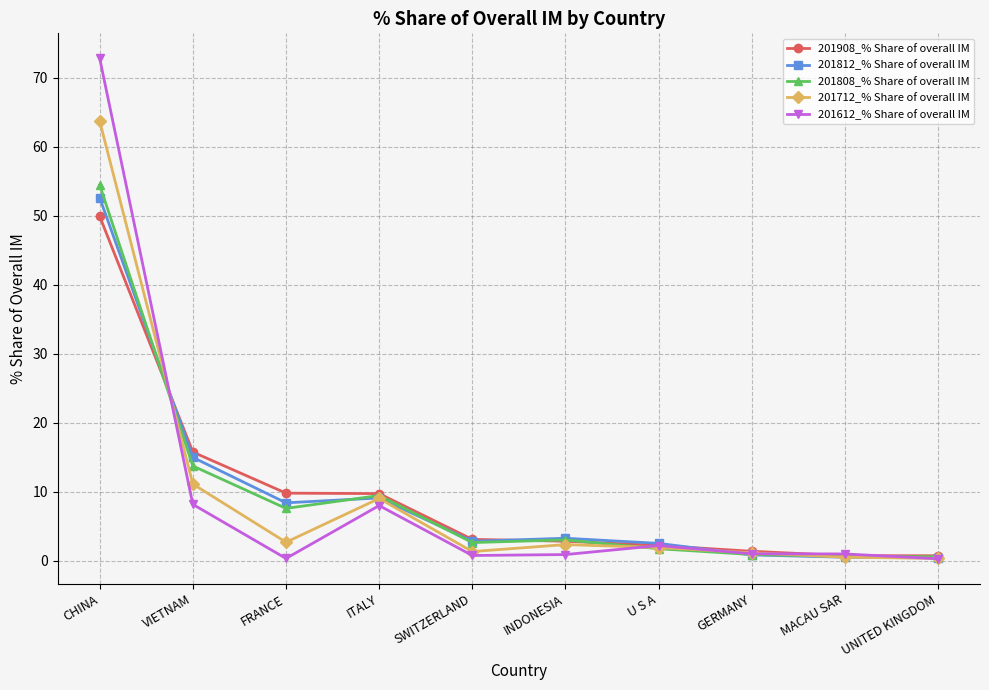

True or false: 201808_% Share of overall IM and 201712_% Share of overall IM intersect in this chart.

True